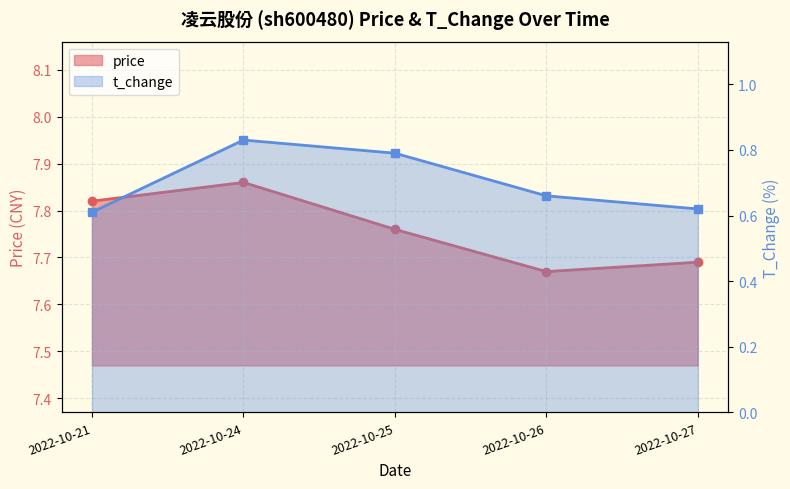

What is the sum of all t_change values?

3.5